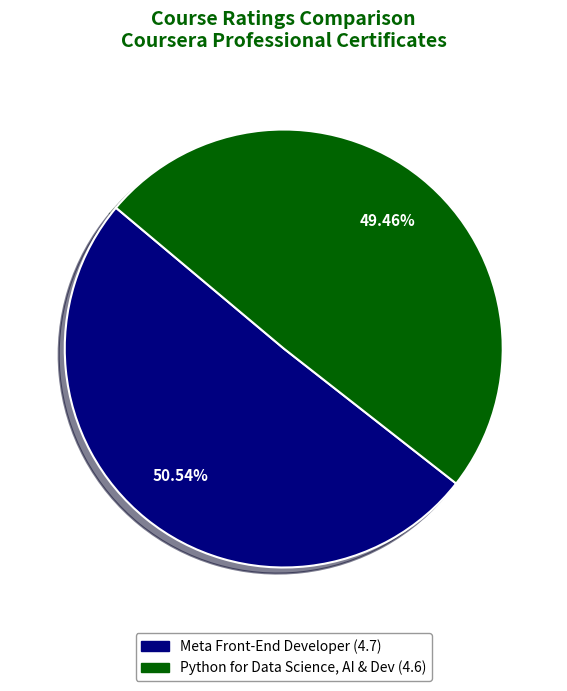

Is there a majority slice in this chart?

Yes